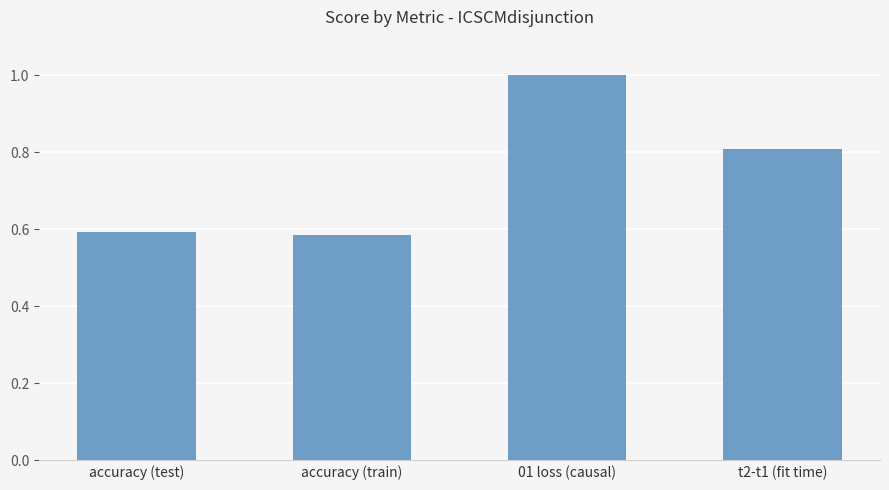

How many series are shown in this chart?

1